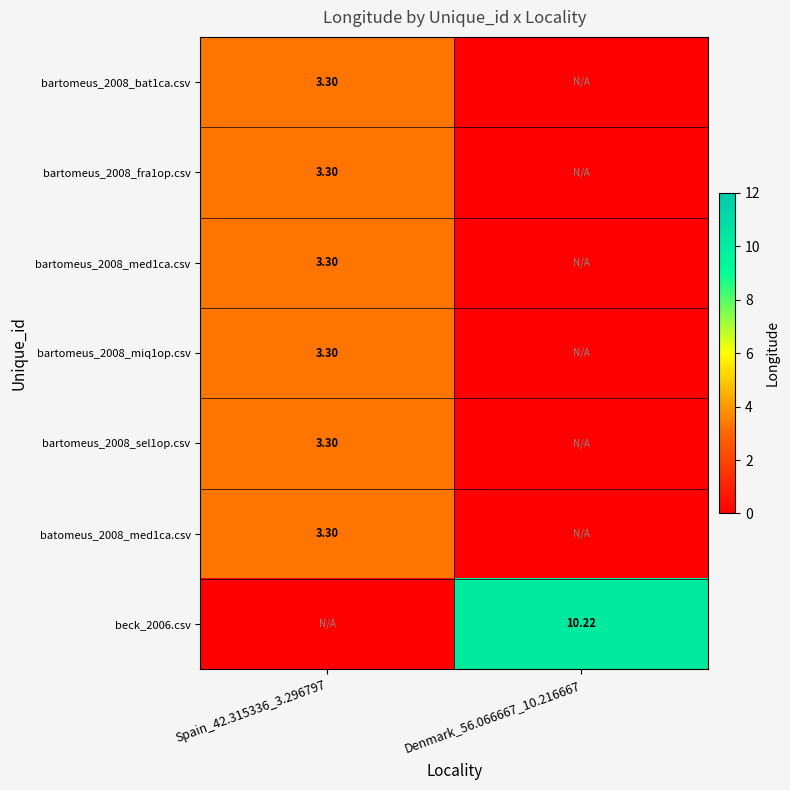

Is it true that bartomeus_2008_fra1op.csv equals -2.2 at Denmark_56.066667_10.216667?

False